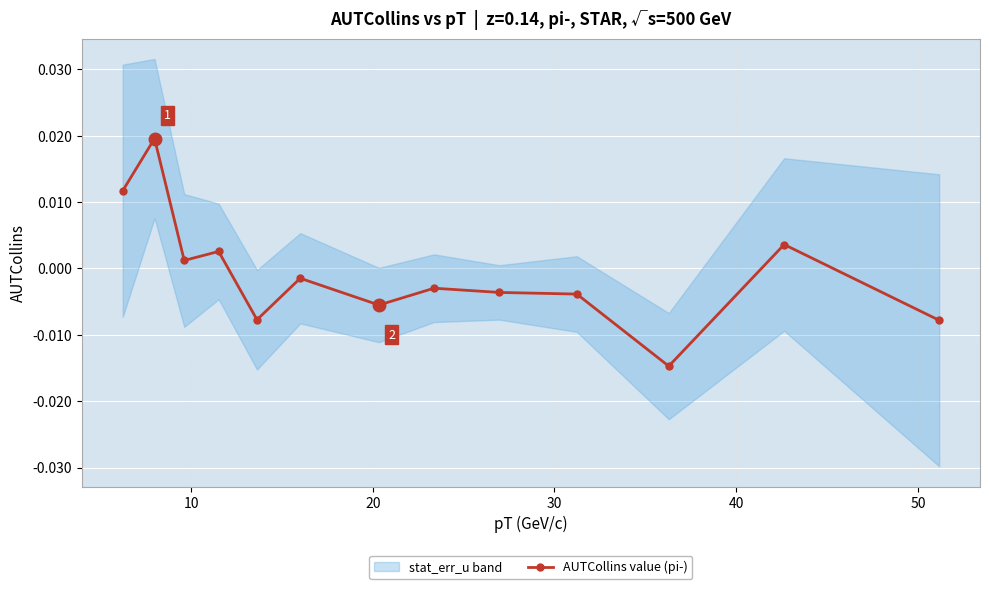

True or false: AUTCollins value (pi-) has more than 1 interior local peaks.

True